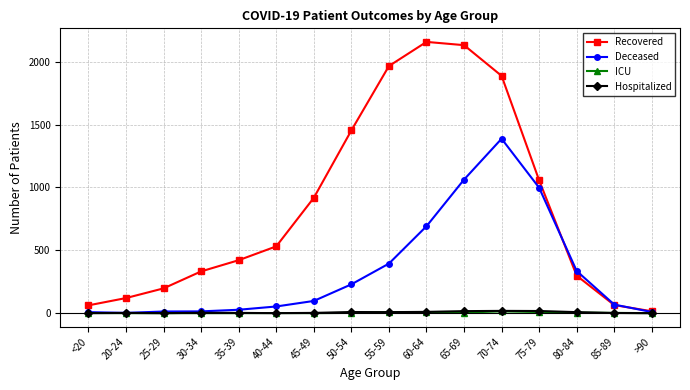

Is it true that Recovered equals 1173 at 65-69?

False